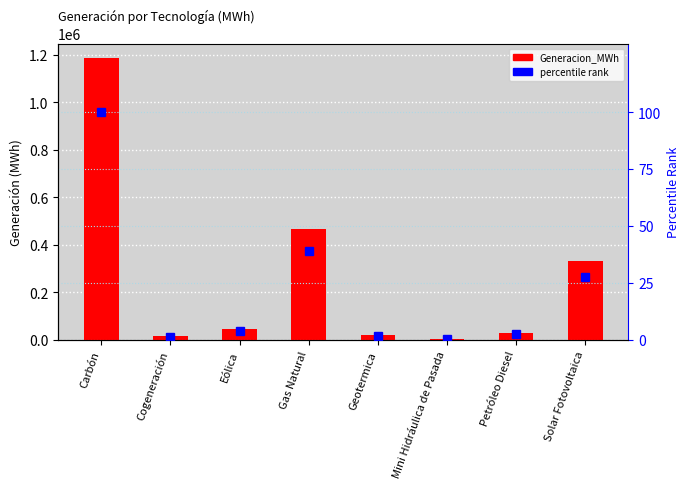

Does the chart contain stacked bars?

No